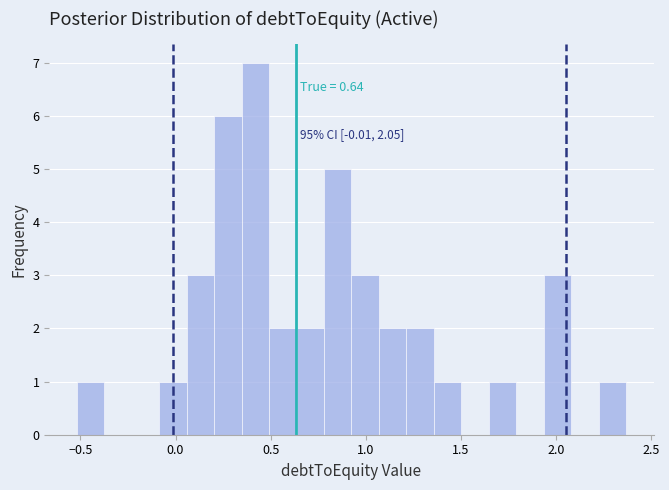

Around what value on the x-axis is the tallest bar? Give the approximate position of its centre, as read against the axis.

0.40